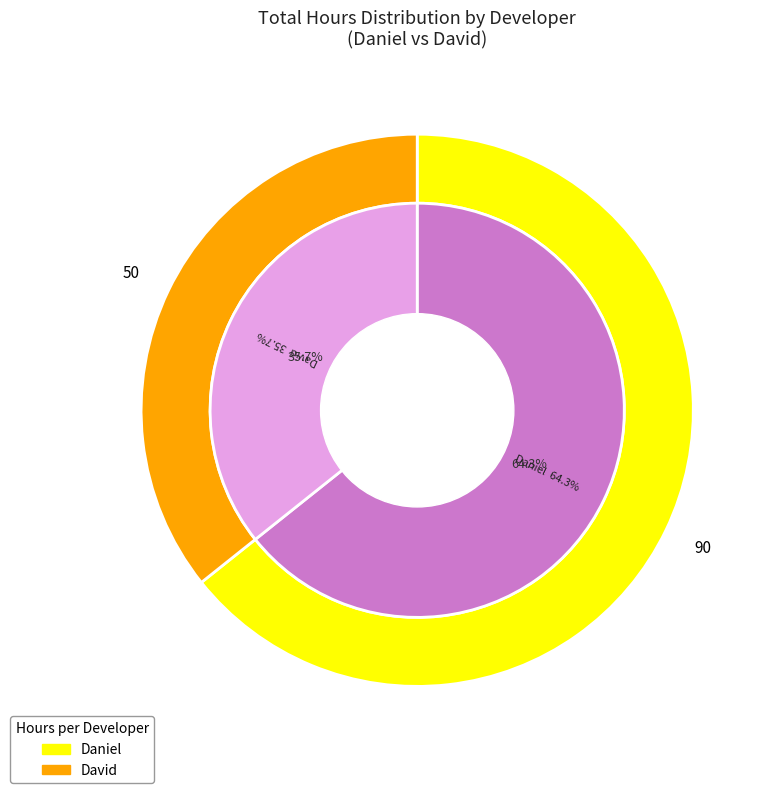

Which category has the smallest portion of the pie?

David